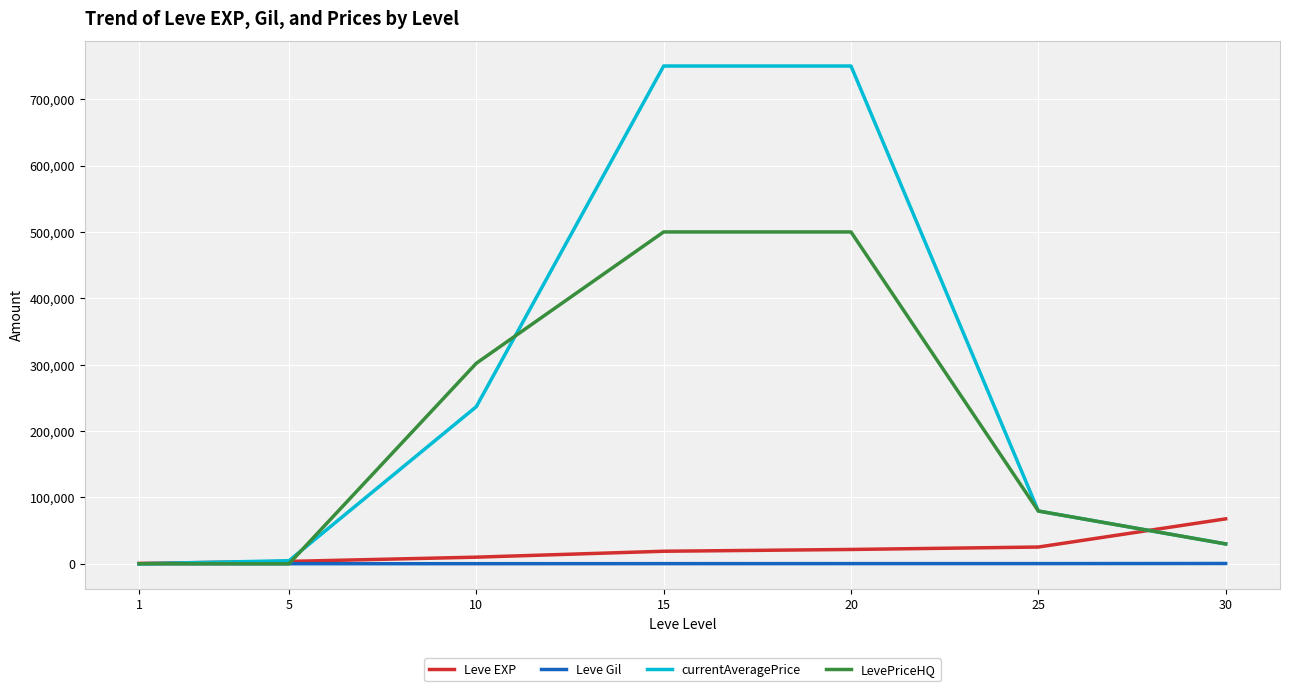

True or false: currentAveragePrice has more than 2 points higher than both neighbors.

False